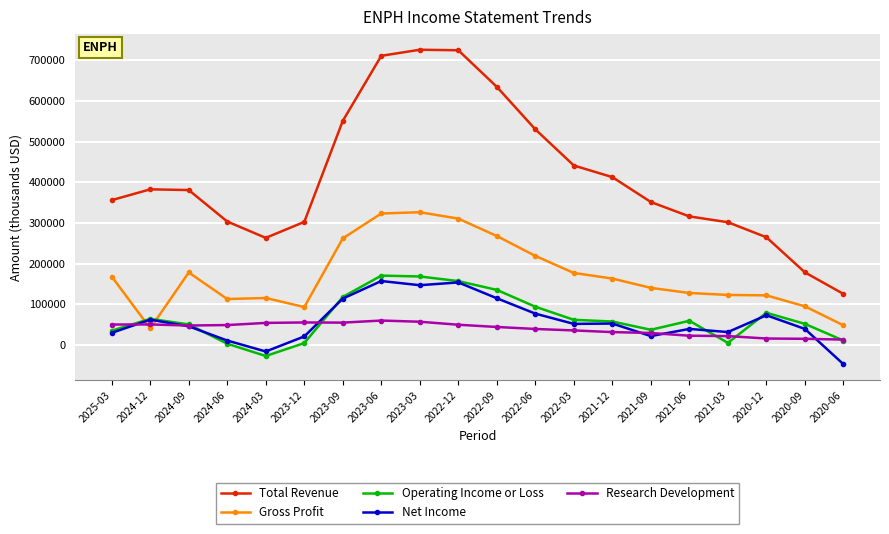

What value does the Net Income series have at 2022-03?

51800